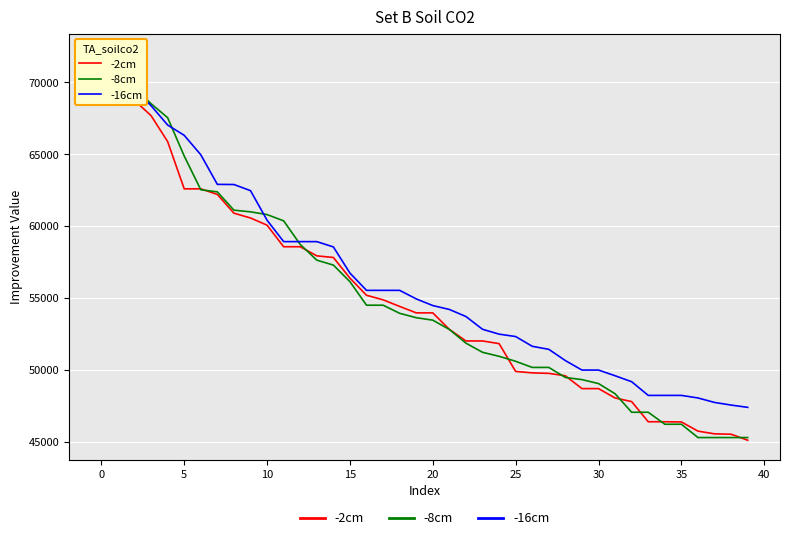

Which series has the largest range (max minus min)?

-8cm